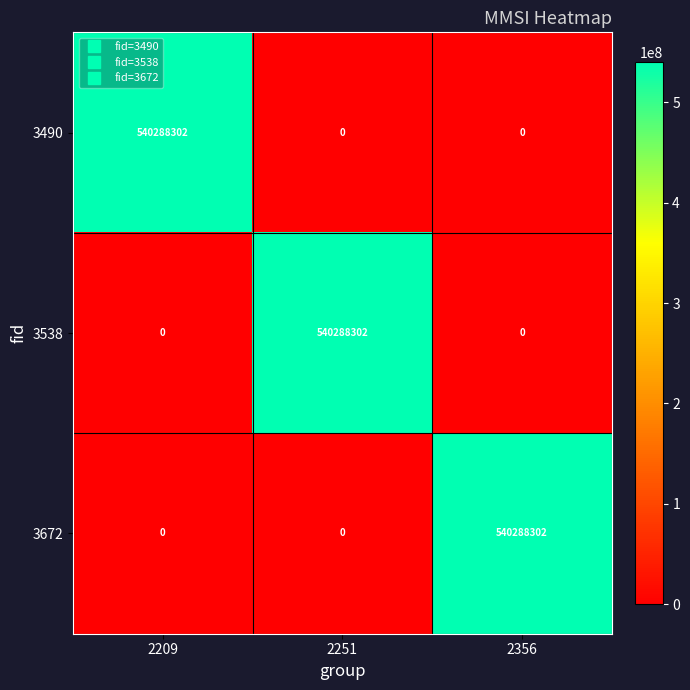

What is the difference between the maximum and minimum values in the 3538 series?

540288302